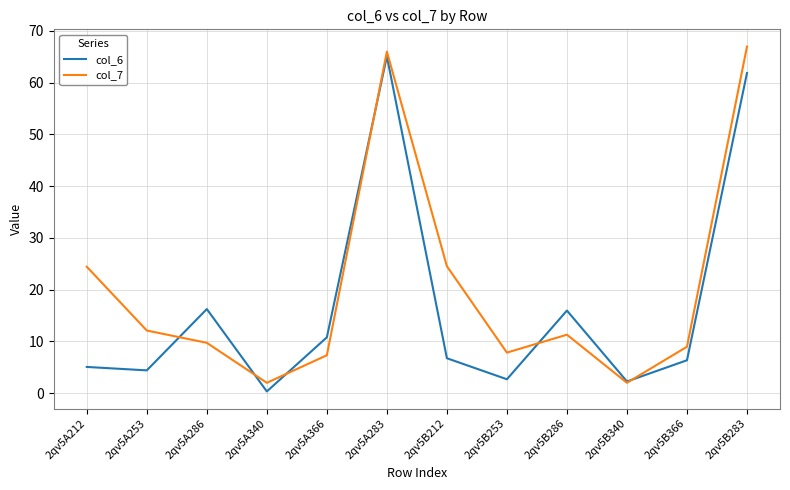

What position from the right is 2qv5A212?

12